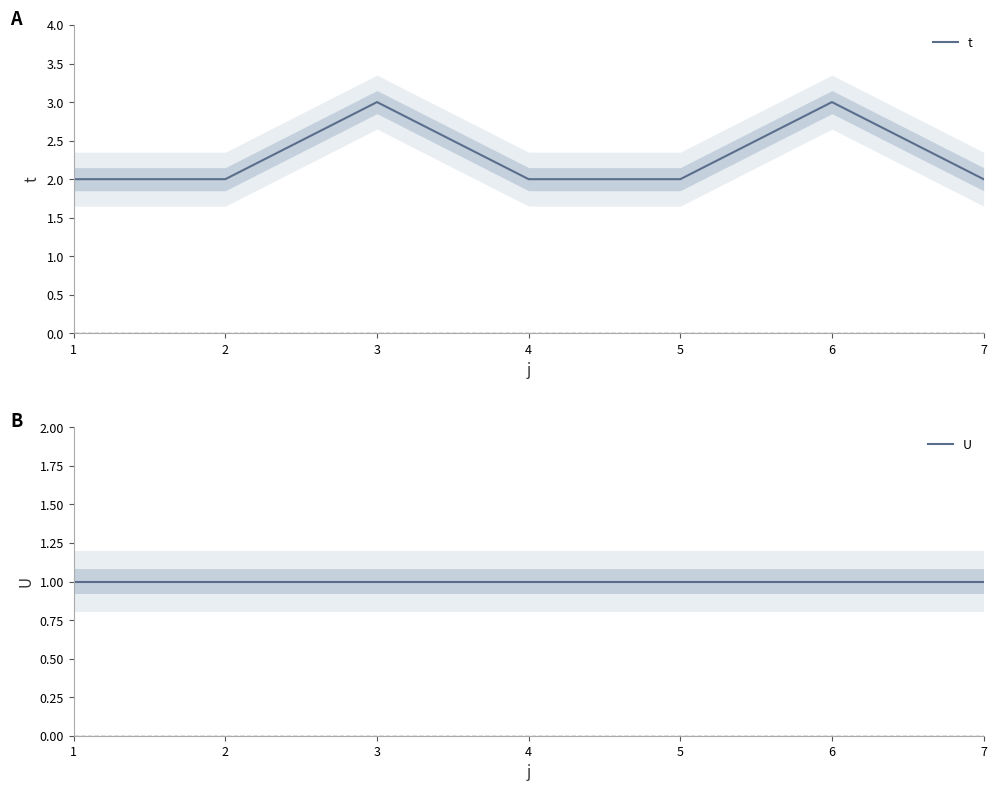

Reading right to left, transcribe all the data shown in this chart.

t: 2	3	2	2	3	2	2
U: 1	1	1	1	1	1	1